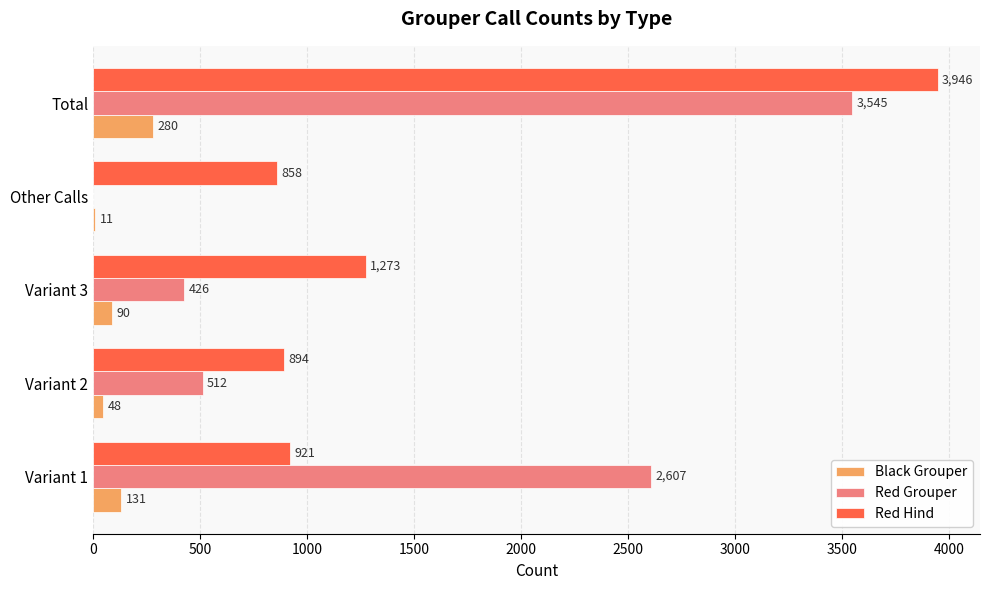

What is the total value across all series at Variant 1?

3659